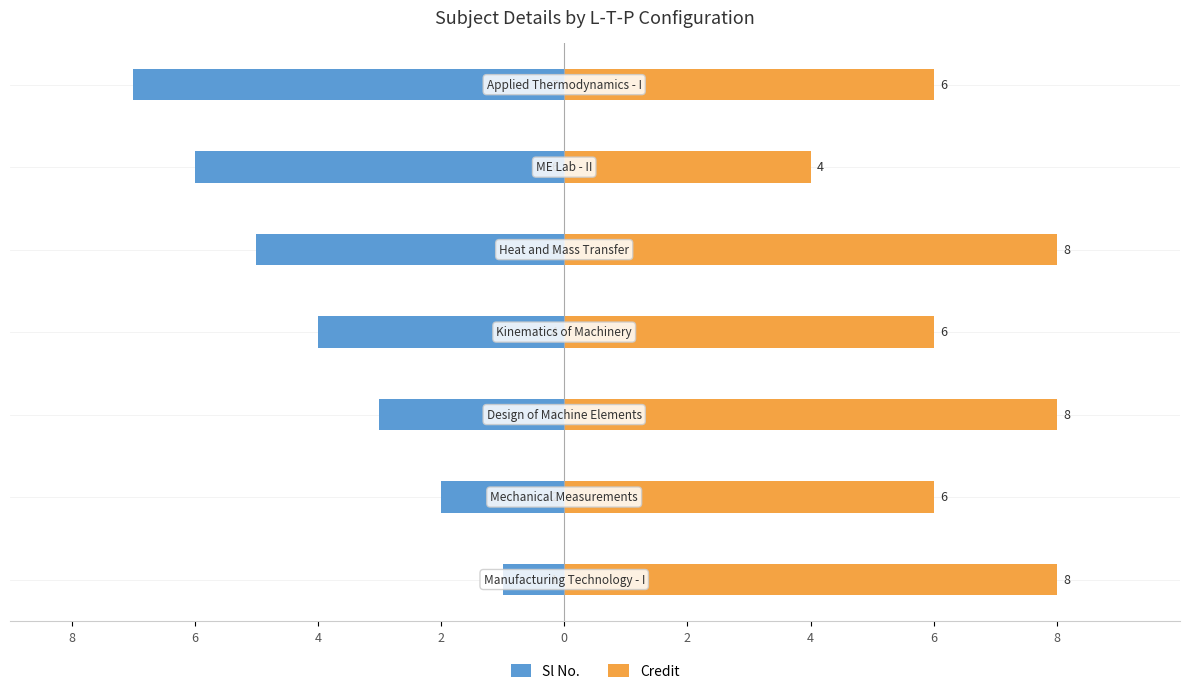

Reading left to right, extract all data points from this chart.

Sl No.: -1	-2	-3	-4	-5	-6	-7
Credit: 8	6	8	6	8	4	6